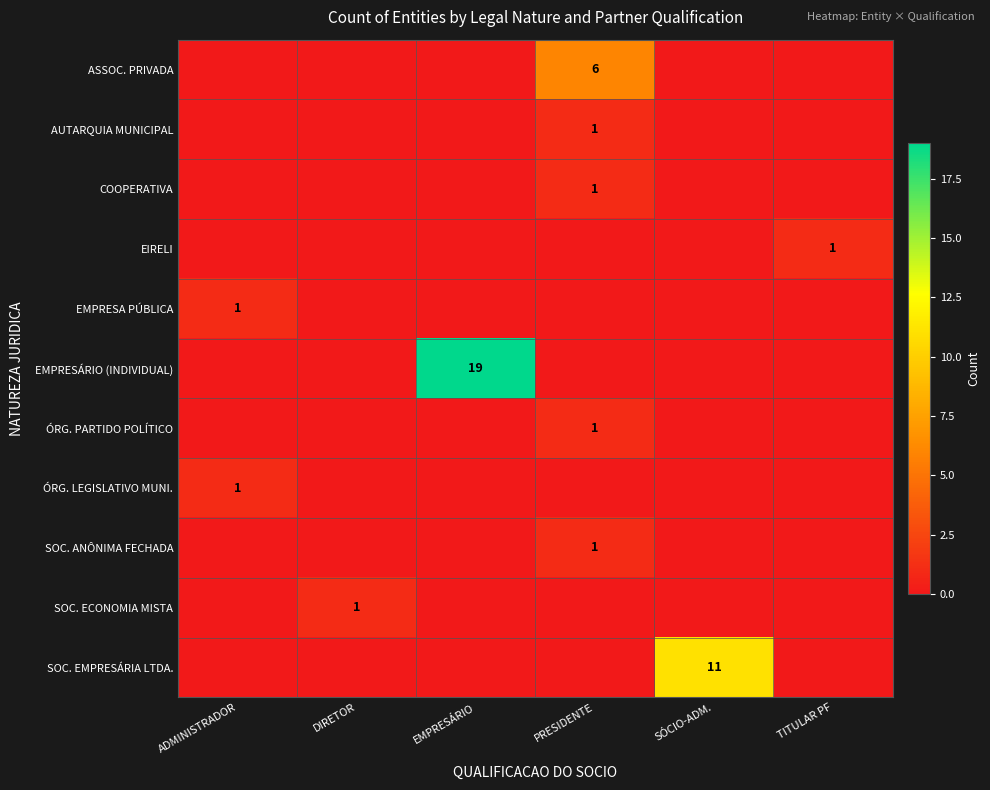

The ASSOC. PRIVADA series shows 6 at PRESIDENTE. True or false?

True